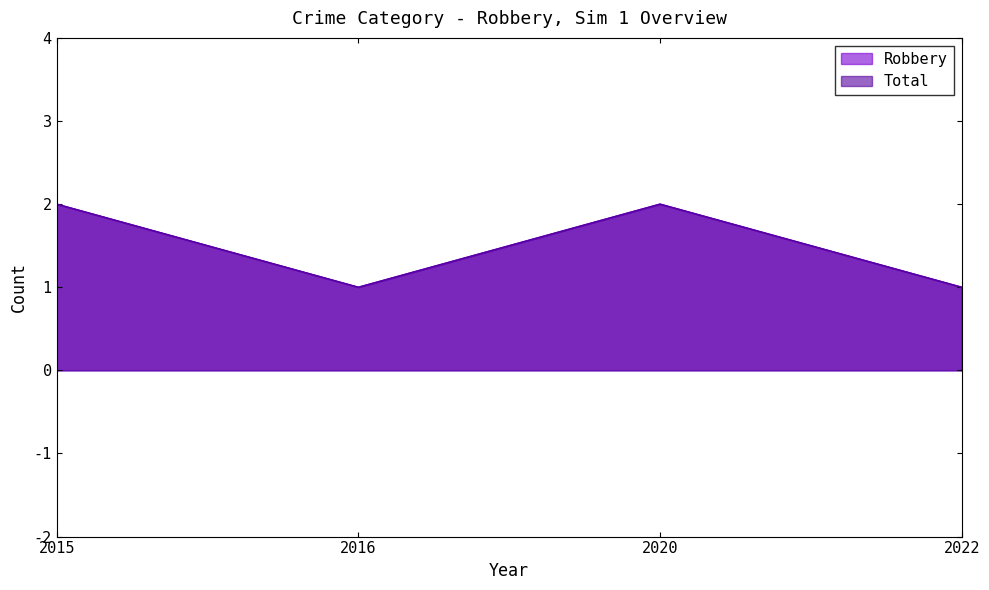

At which category is the sum across all series the highest?

2015